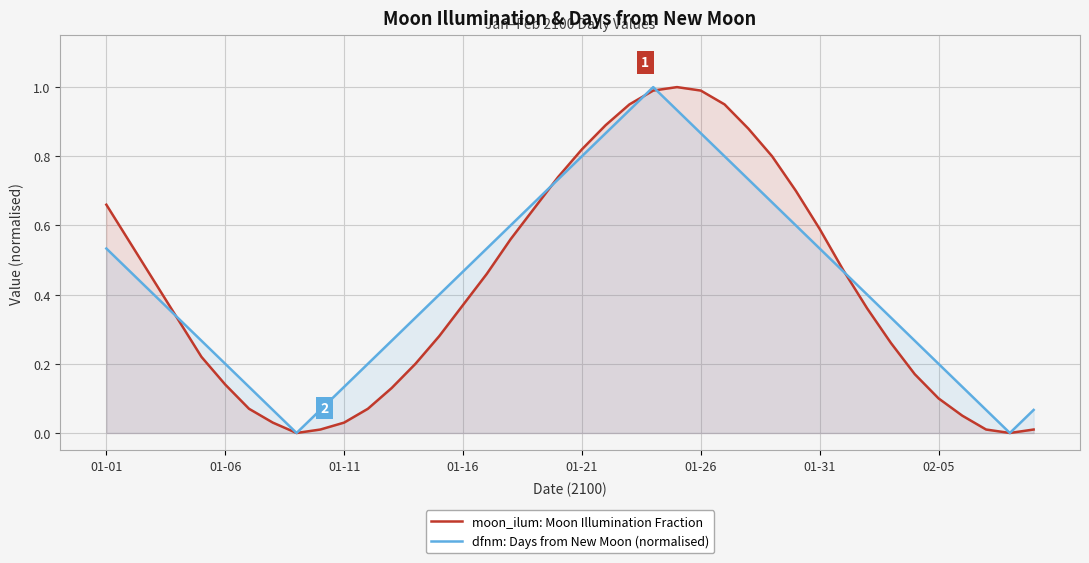

Does the chart display data point markers on the line(s)?

No